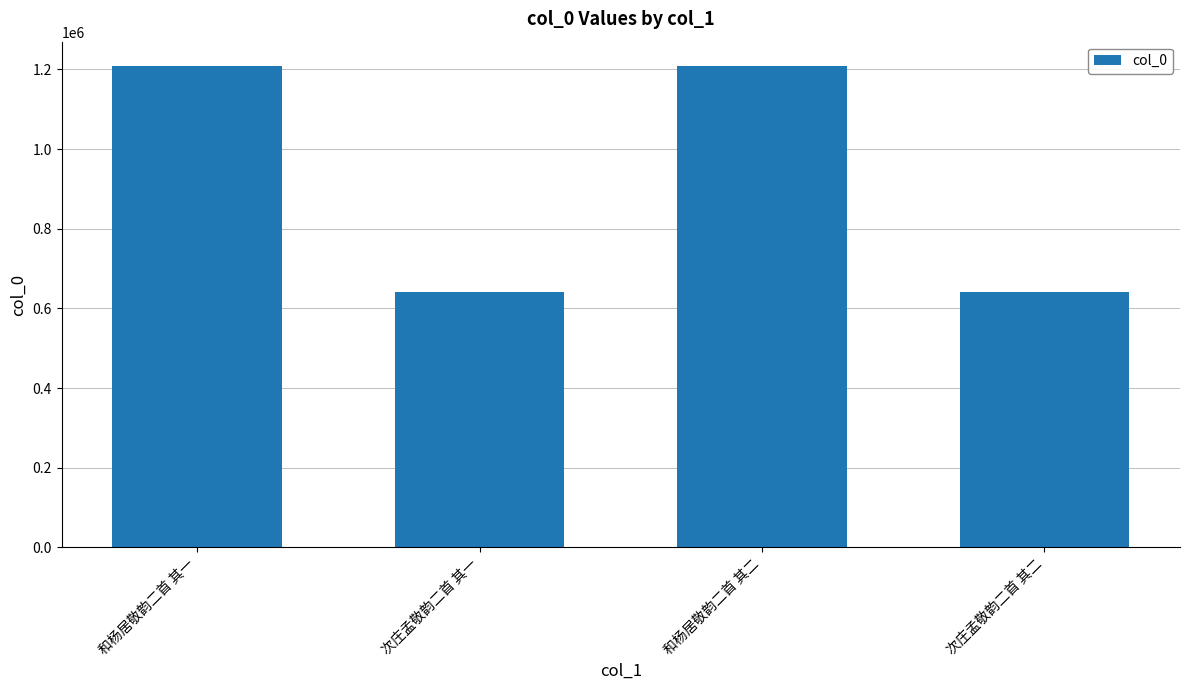

What is the ratio of the value at 次庄孟敬韵二首 其二 to the value at 次庄孟敬韵二首 其一?

1.0